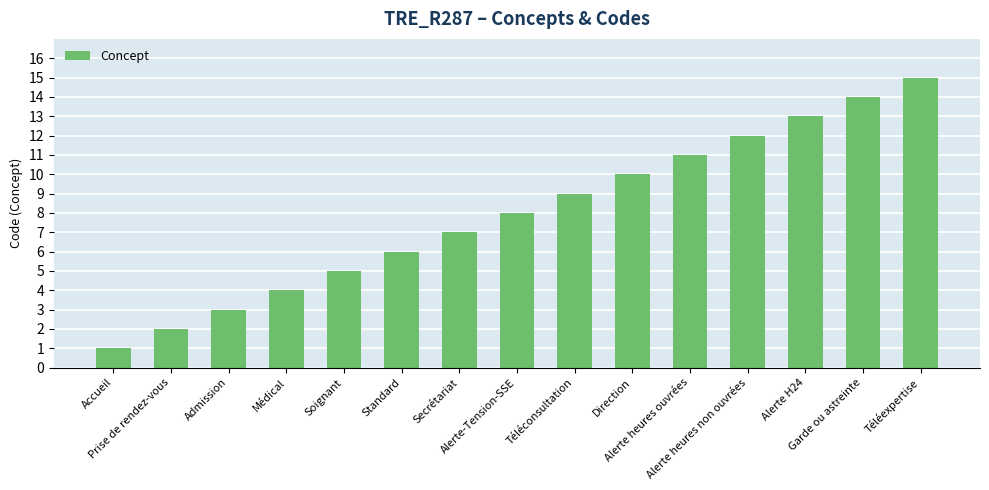

Rank the categories by value from lowest to highest.

Accueil, Prise de rendez-vous, Admission, Médical, Soignant, Standard, Secrétariat, Alerte-Tension-SSE, Téléconsultation, Direction, Alerte heures ouvrées, Alerte heures non ouvrées, Alerte H24, Garde ou astreinte, Téléexpertise